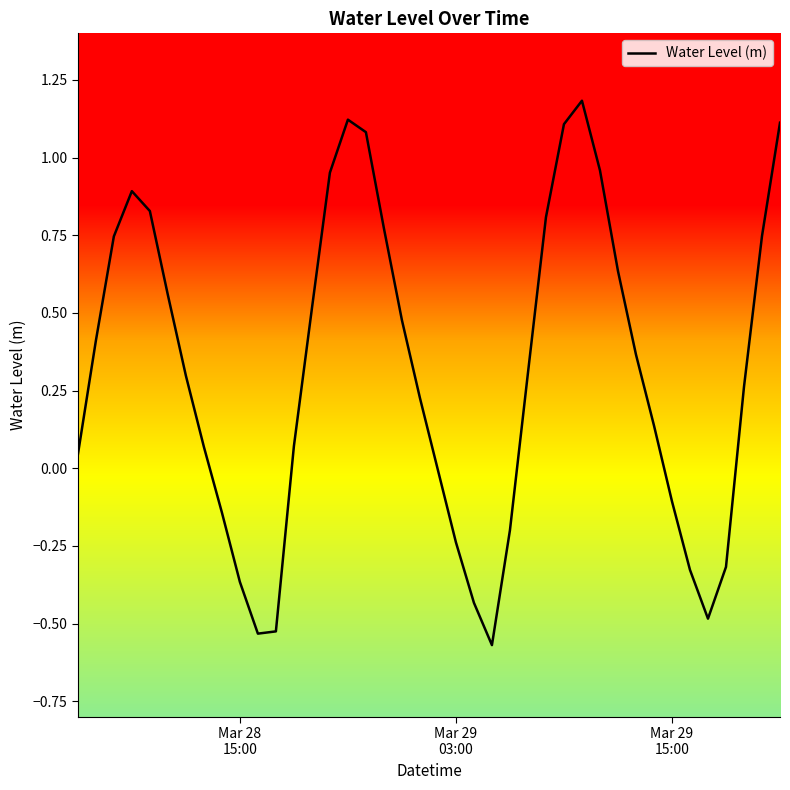

What is the greatest value displayed?

1.2